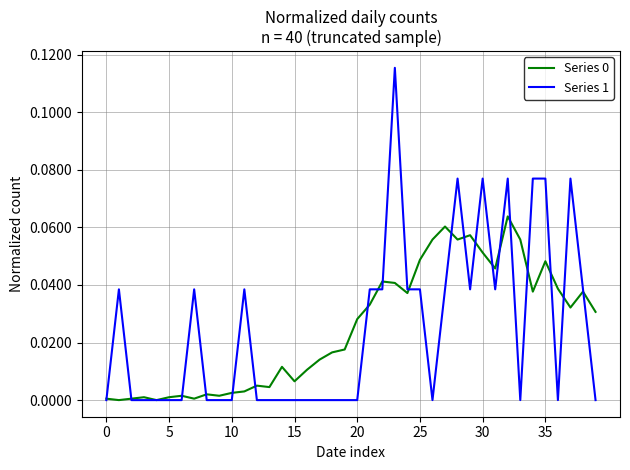

How many lines are shown in the chart?

2